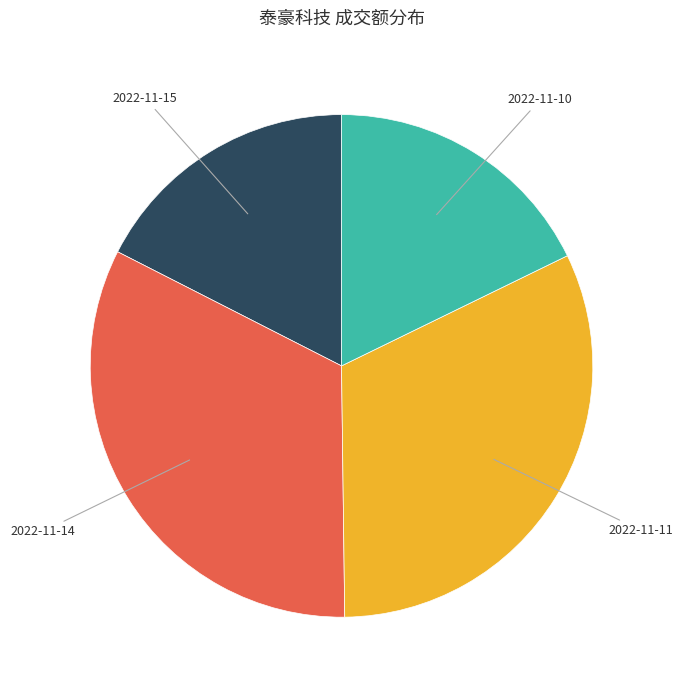

Which slice is the largest?

2022-11-14